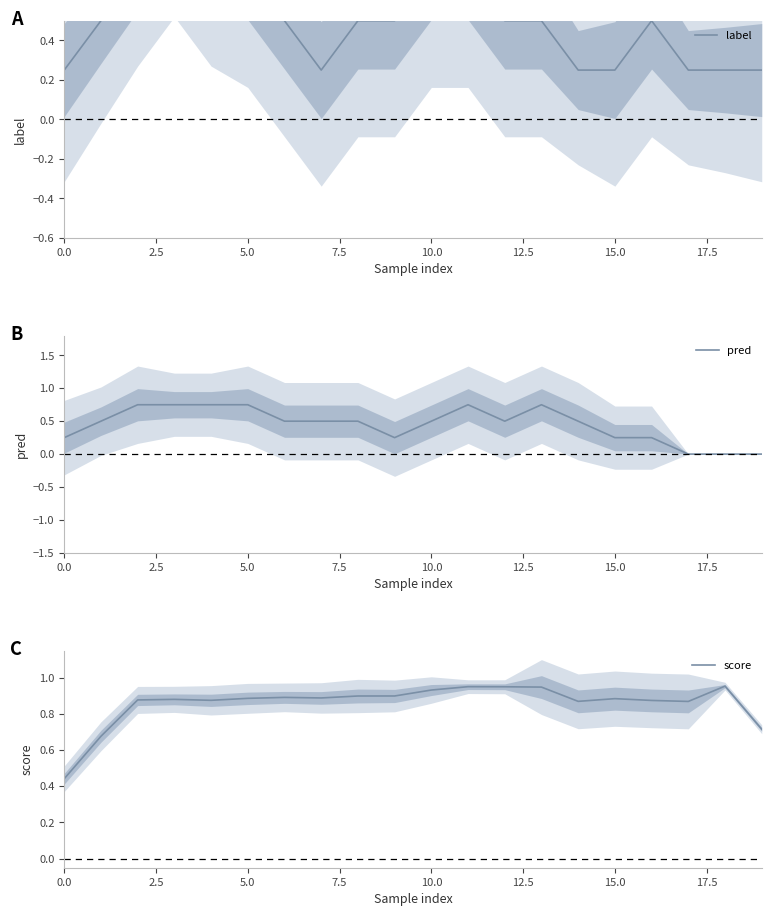

What is the total value across all series at 11?

2.5